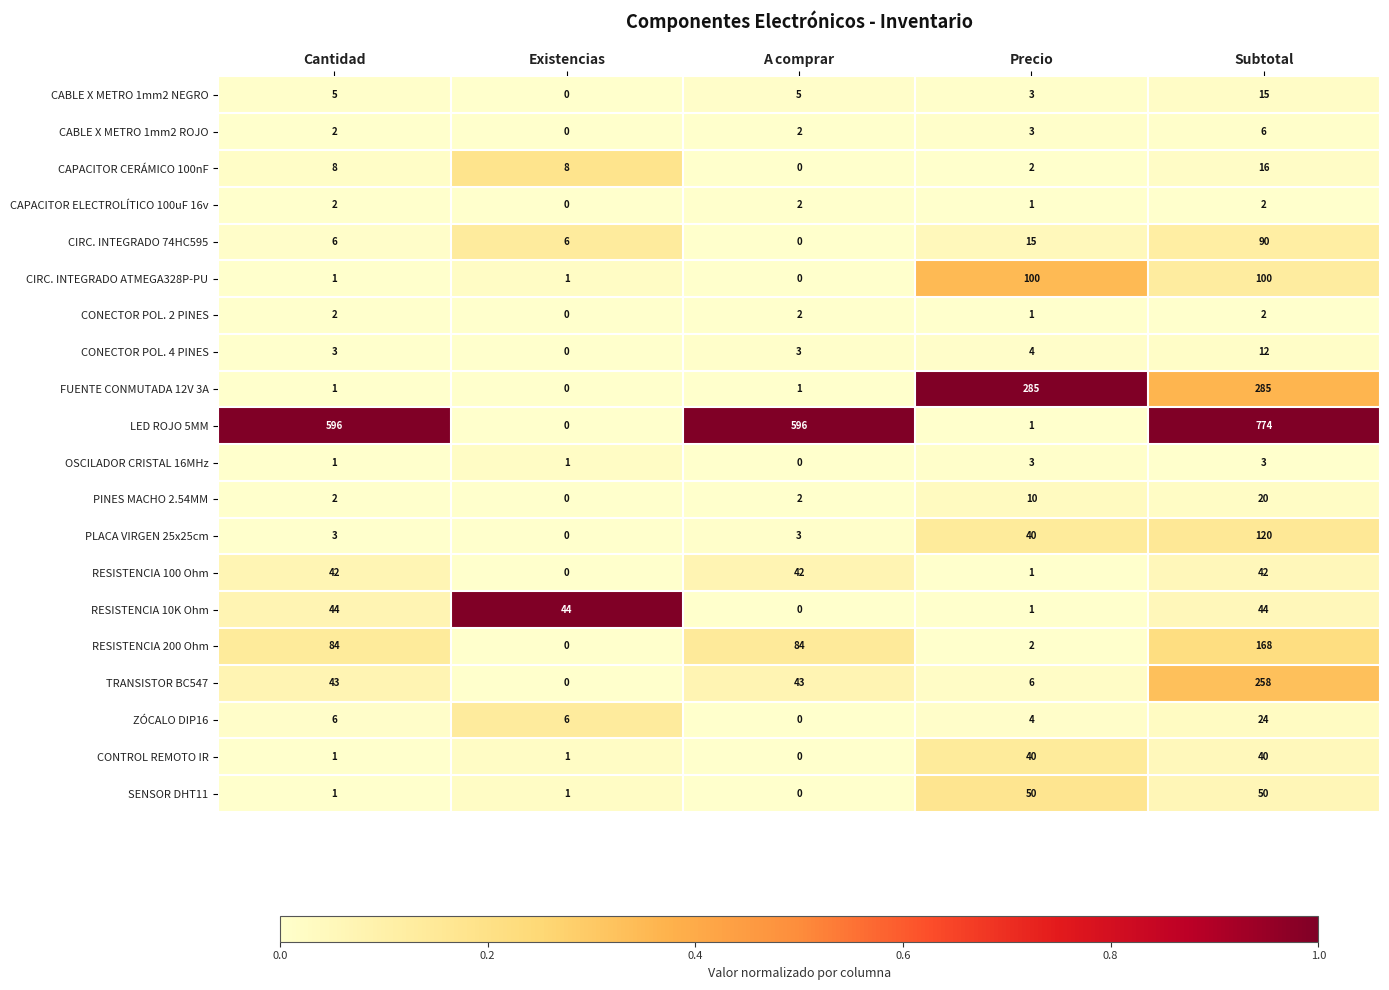

Which series has the largest range (max minus min)?

LED ROJO 5MM